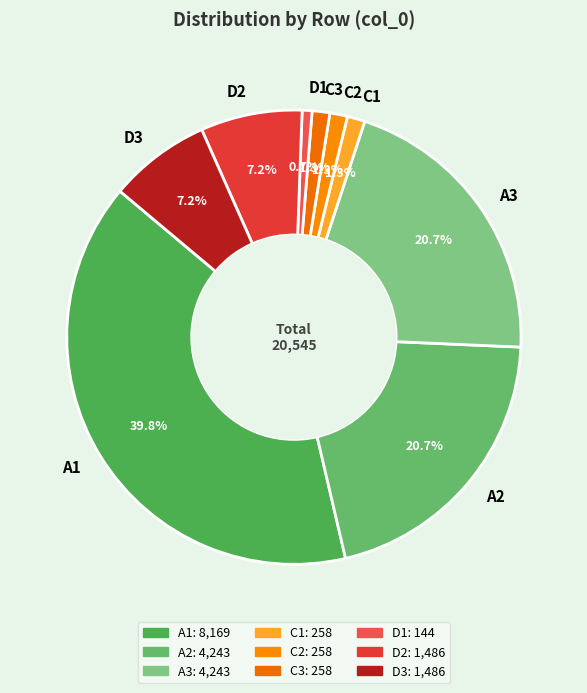

True or false: C2 accounts for 11% of the total.

False